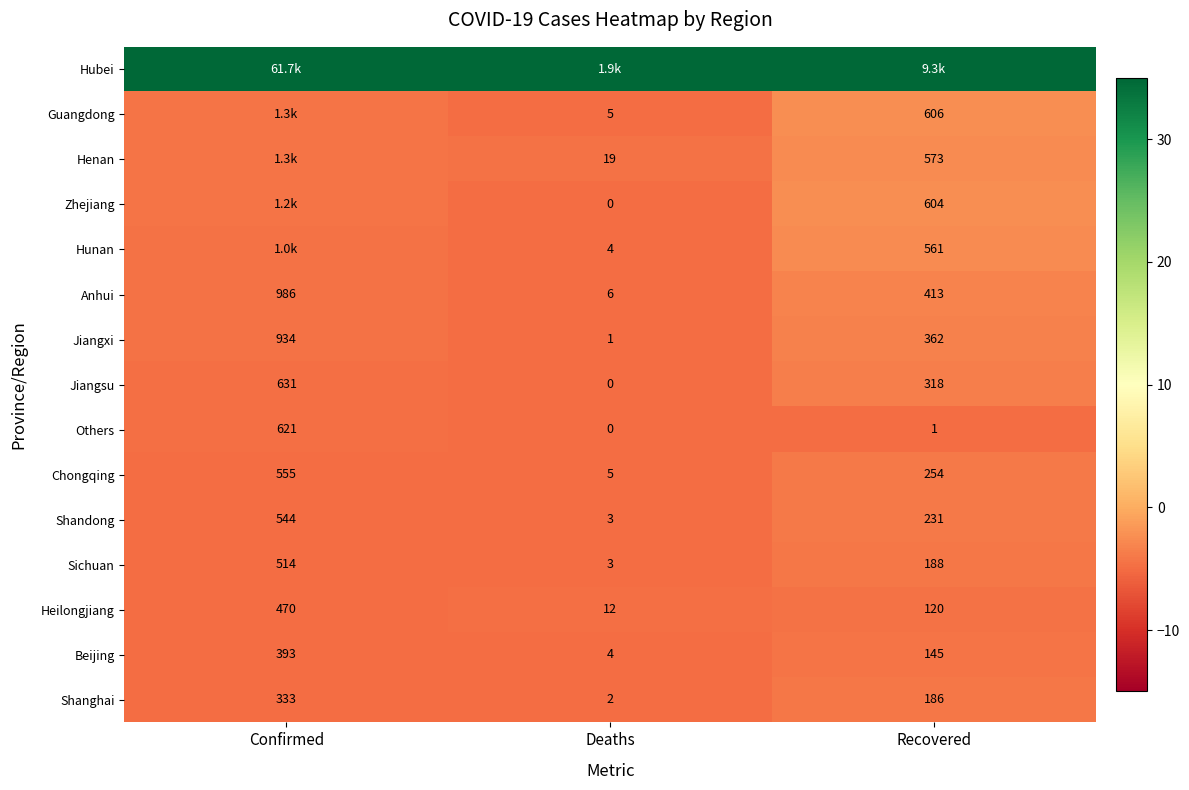

The value of Shandong at Deaths is -7.7. True or false?

False